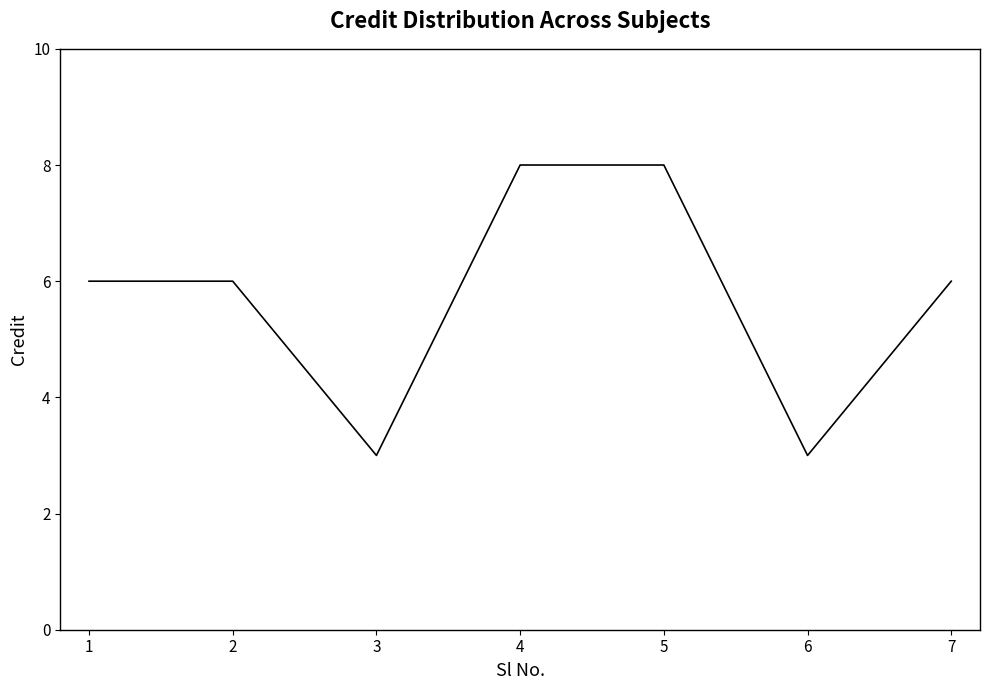

What is the change in value from 3 to 5?

+5